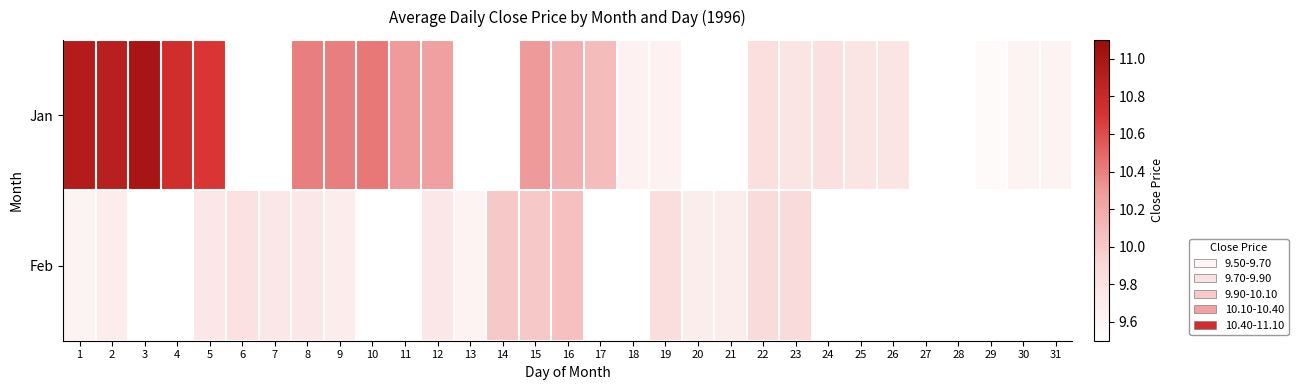

At which category does the chart reach its minimum across all series?

29